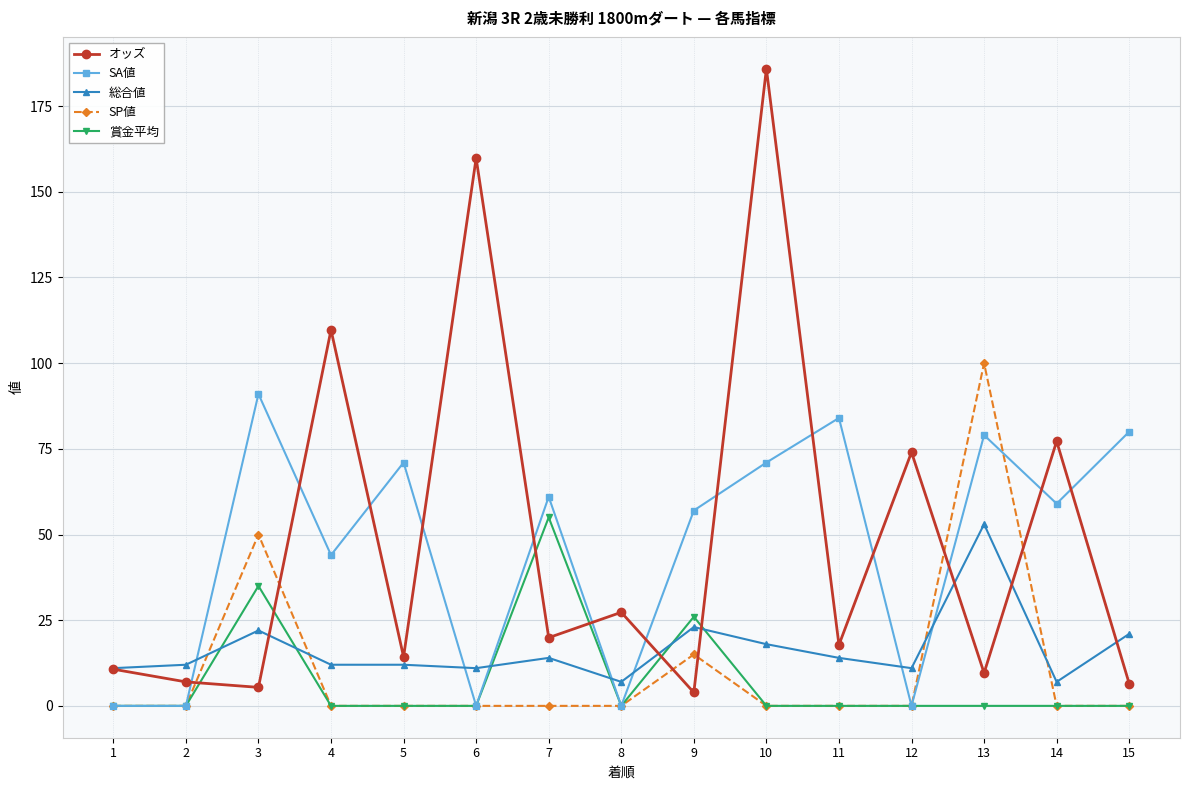

What is the average value of the 総合値 series?

16.5